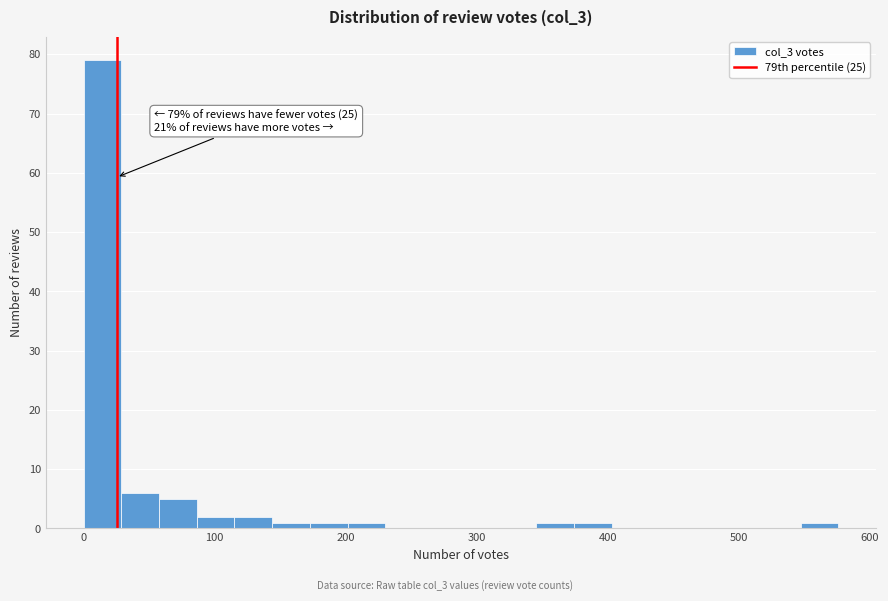

Read against the x-axis, roughly where is the centre of the tallest bar?

10